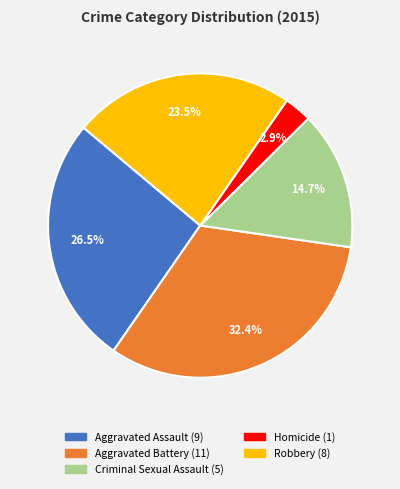

Rank the categories by value from highest to lowest.

Aggravated Battery, Aggravated Assault, Robbery, Criminal Sexual Assault, Homicide